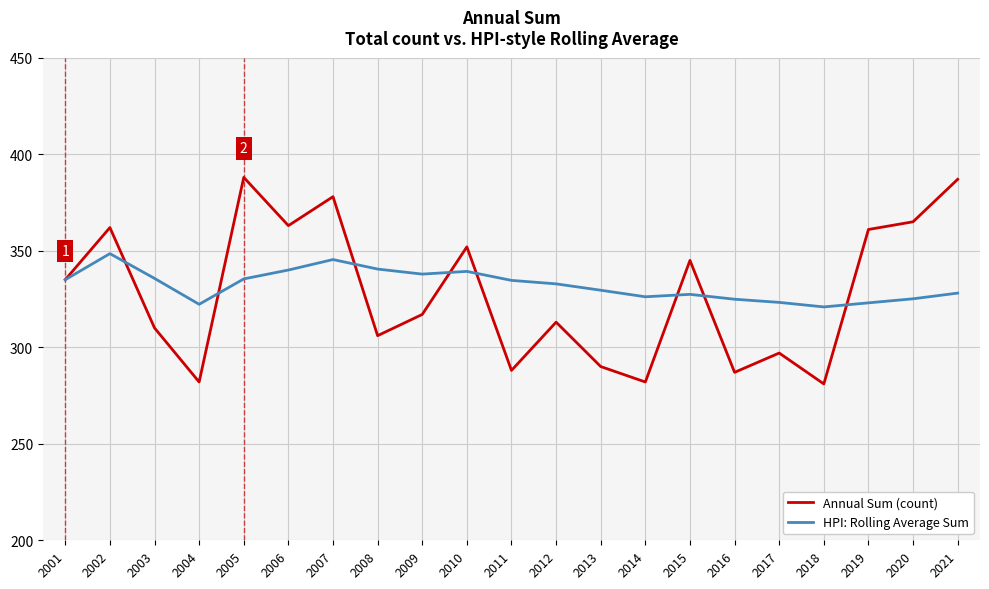

How many series are shown in this chart?

2